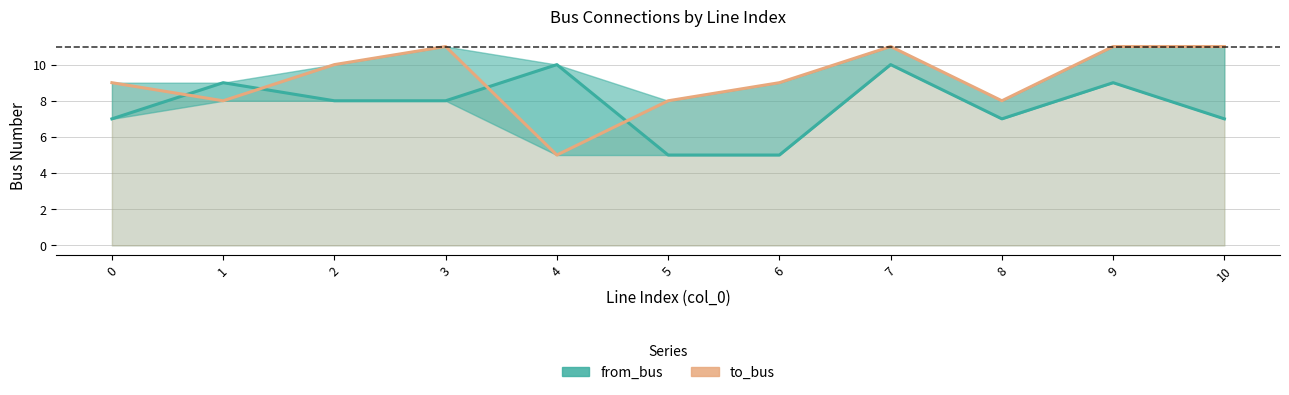

At which label does to_bus reach its peak?

3